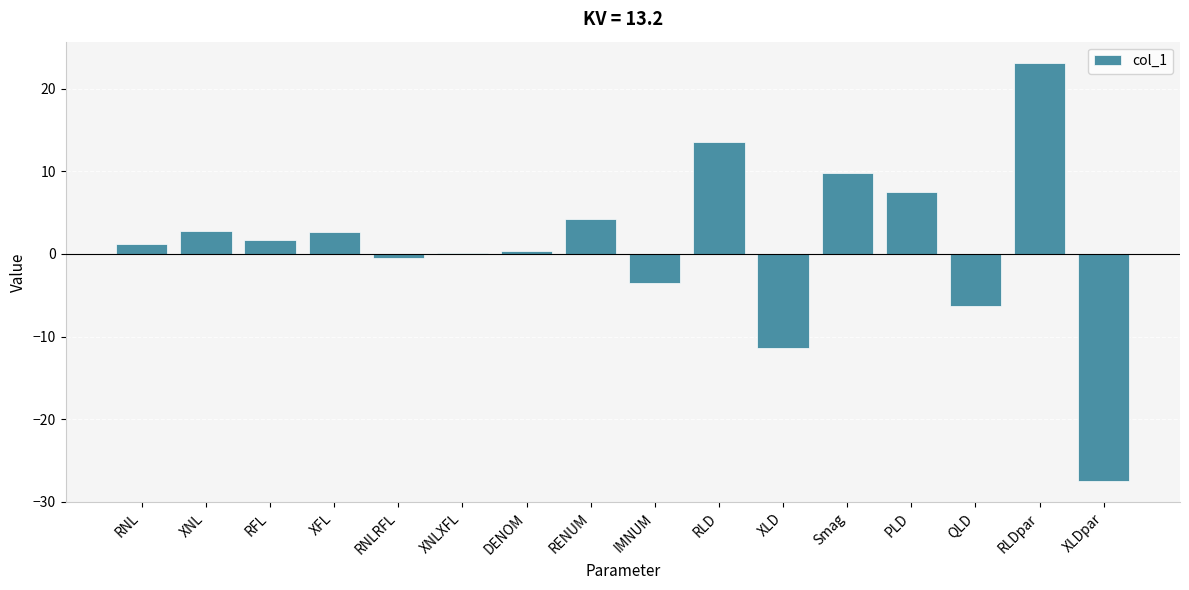

What value does the data have at RLD?

13.6